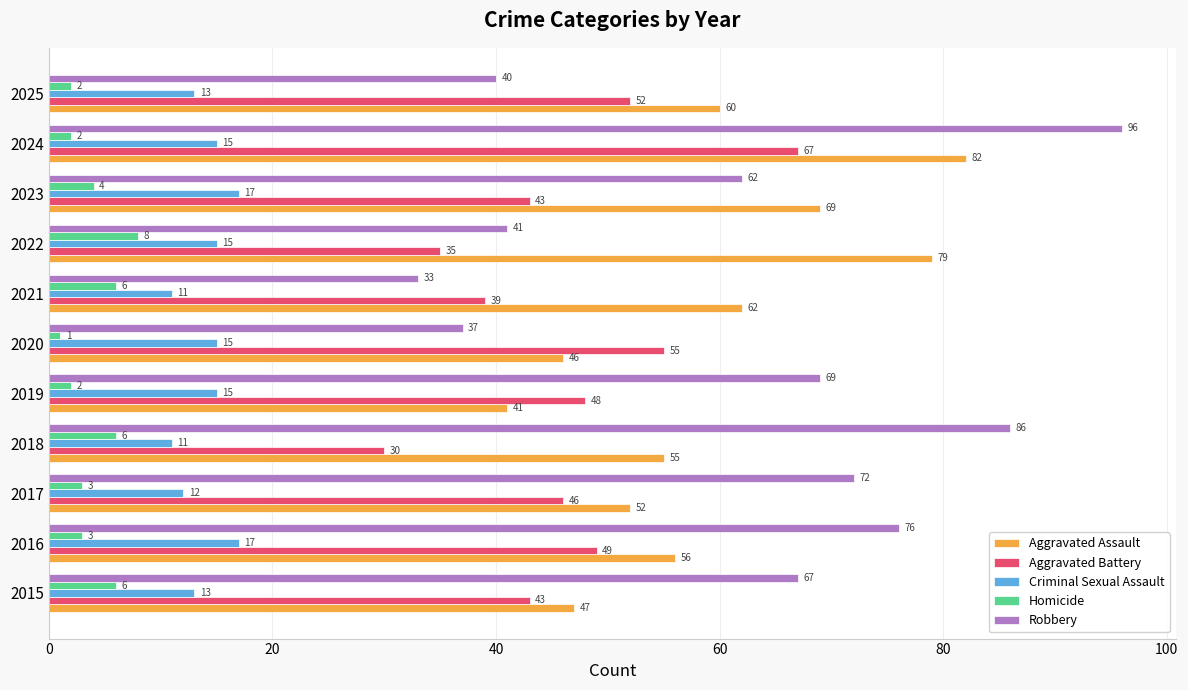

Which series has the largest total across all categories?

Robbery